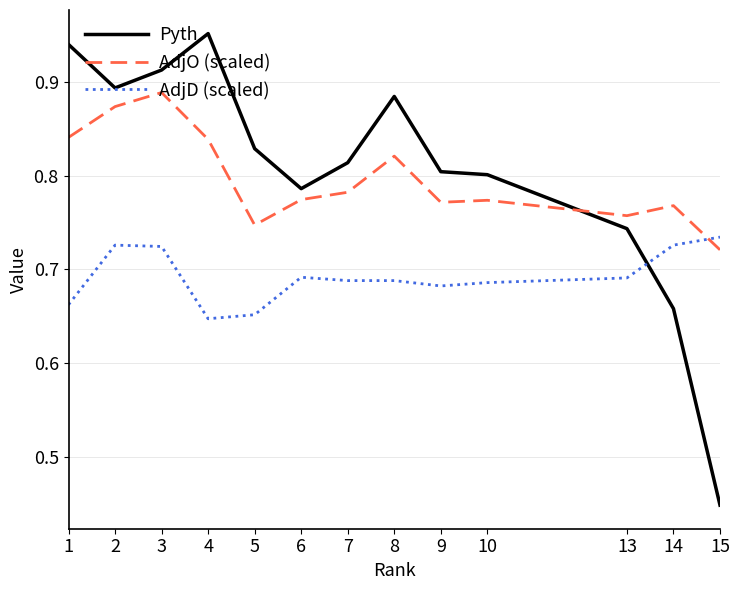

Which series has the largest total across all categories?

Pyth